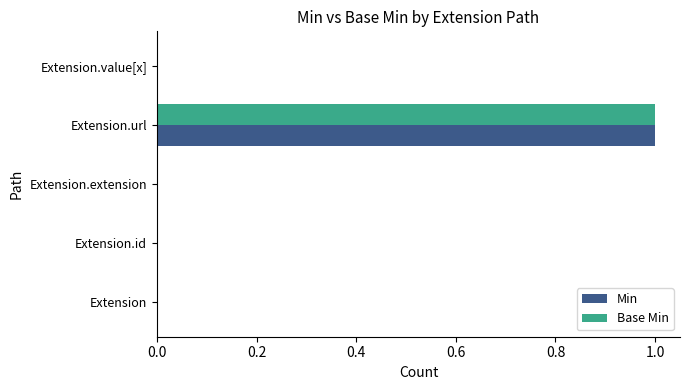

The Base Min series shows 0 at Extension.extension. True or false?

True